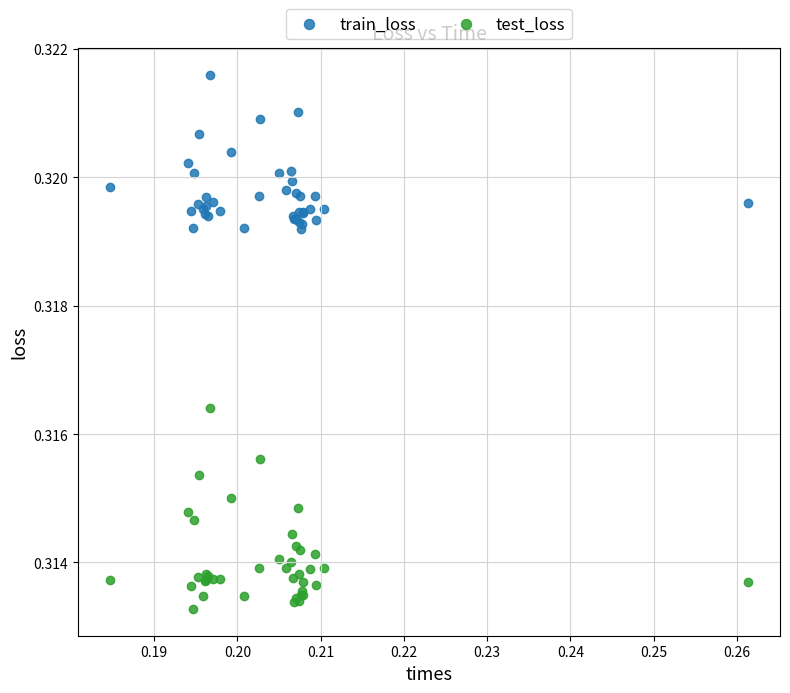

Which series reaches the maximum Y coordinate?

train_loss